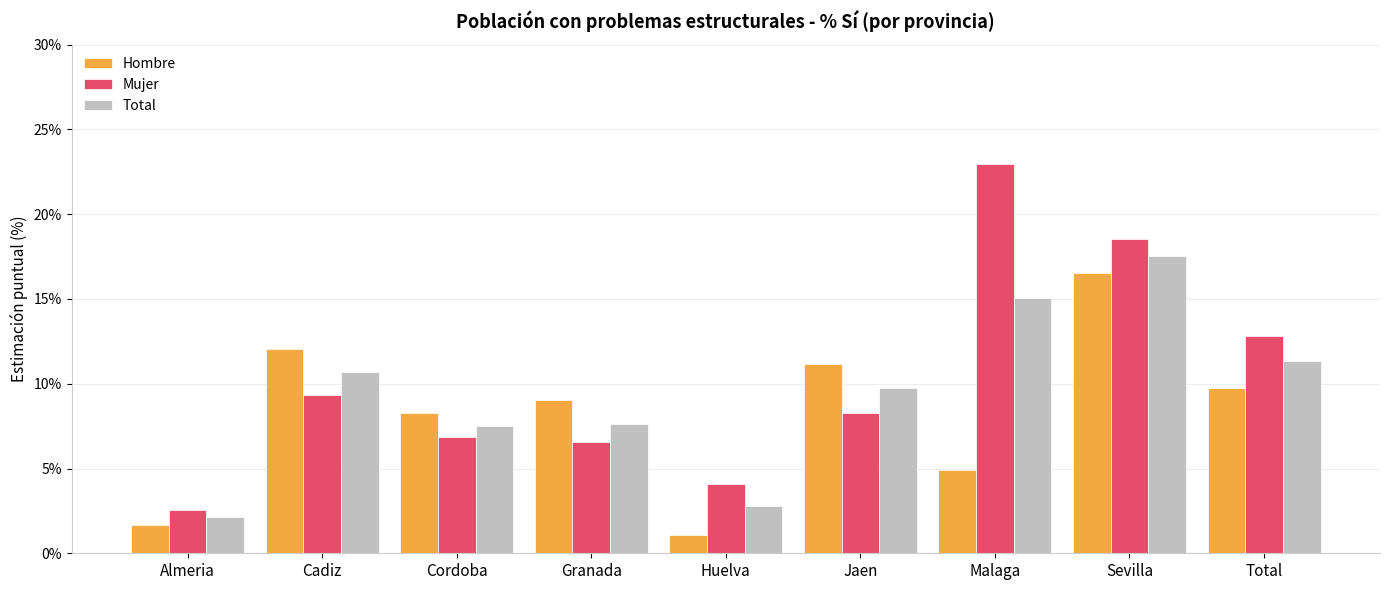

Which category has the highest value across all series?

Malaga